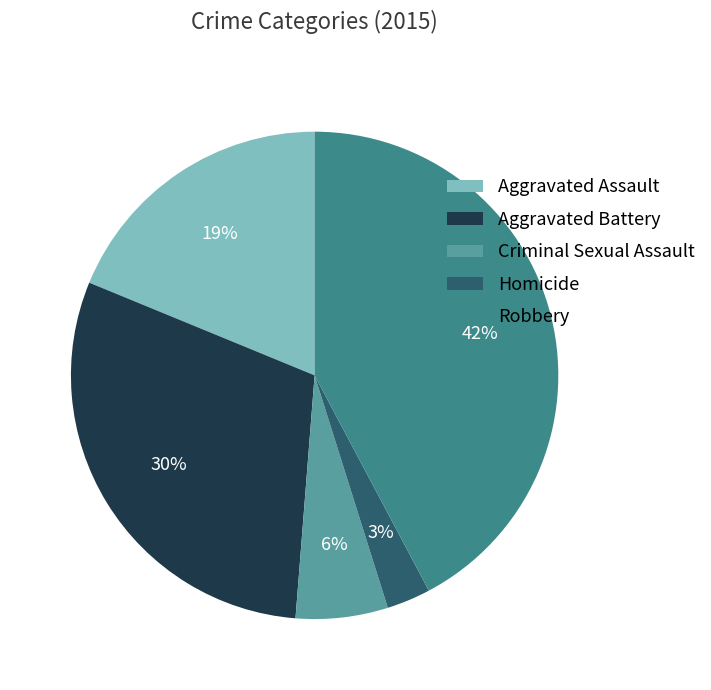

Rank the categories by value from lowest to highest.

Homicide, Criminal Sexual Assault, Aggravated Assault, Aggravated Battery, Robbery